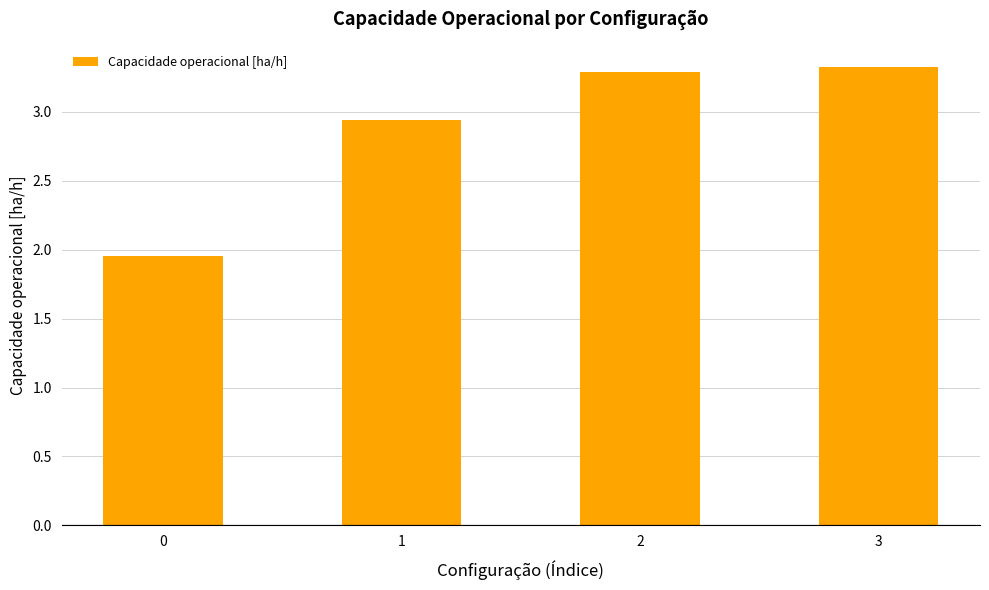

List the labels in order of value, largest first.

3, 2, 1, 0